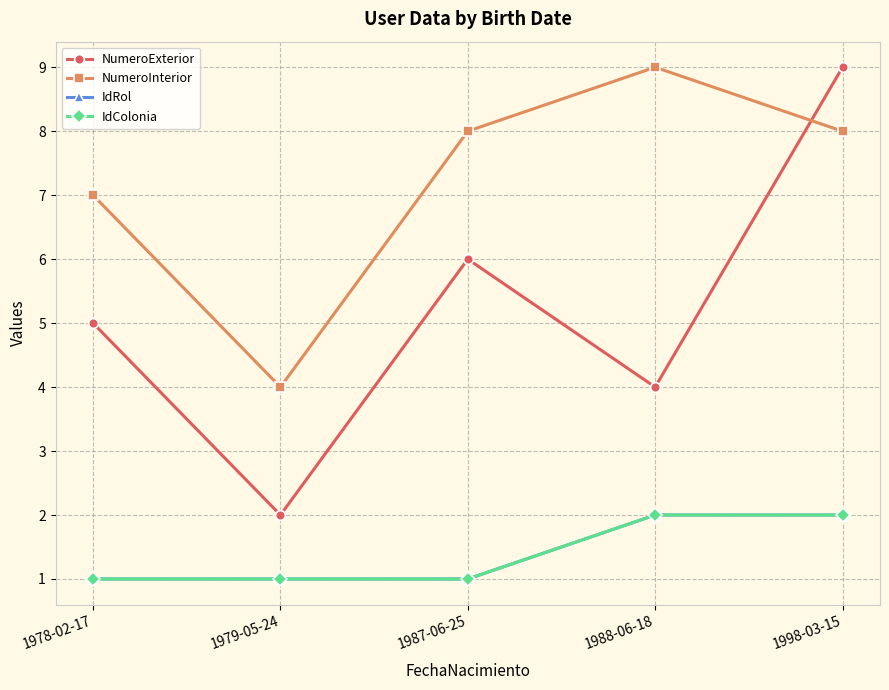

Does the chart have visible grid lines?

Yes